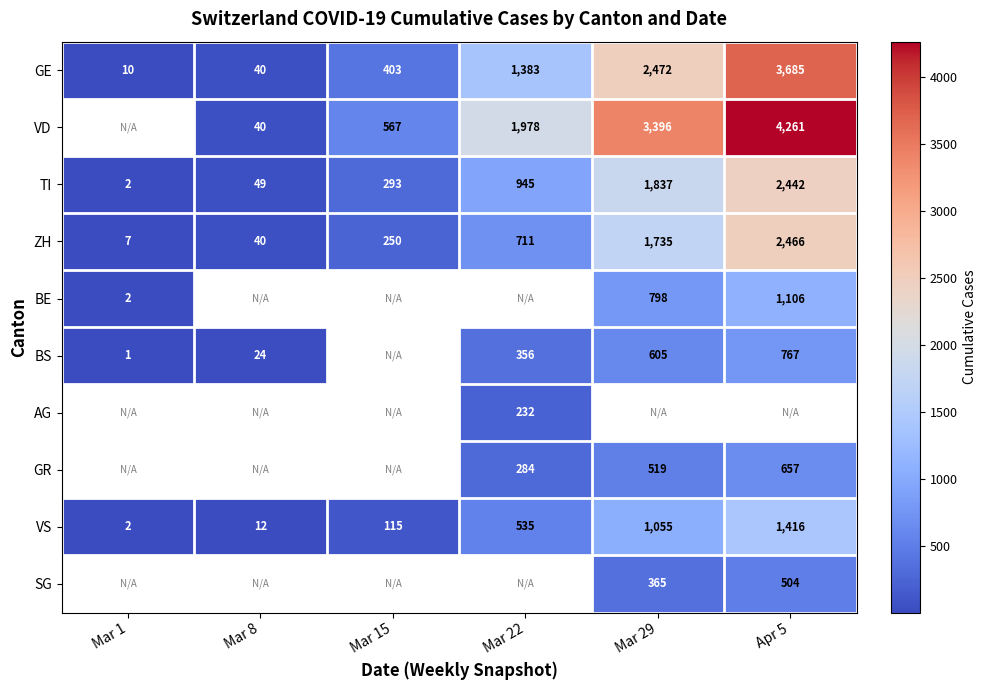

The GR series shows 149.4 at Mar 29. True or false?

False